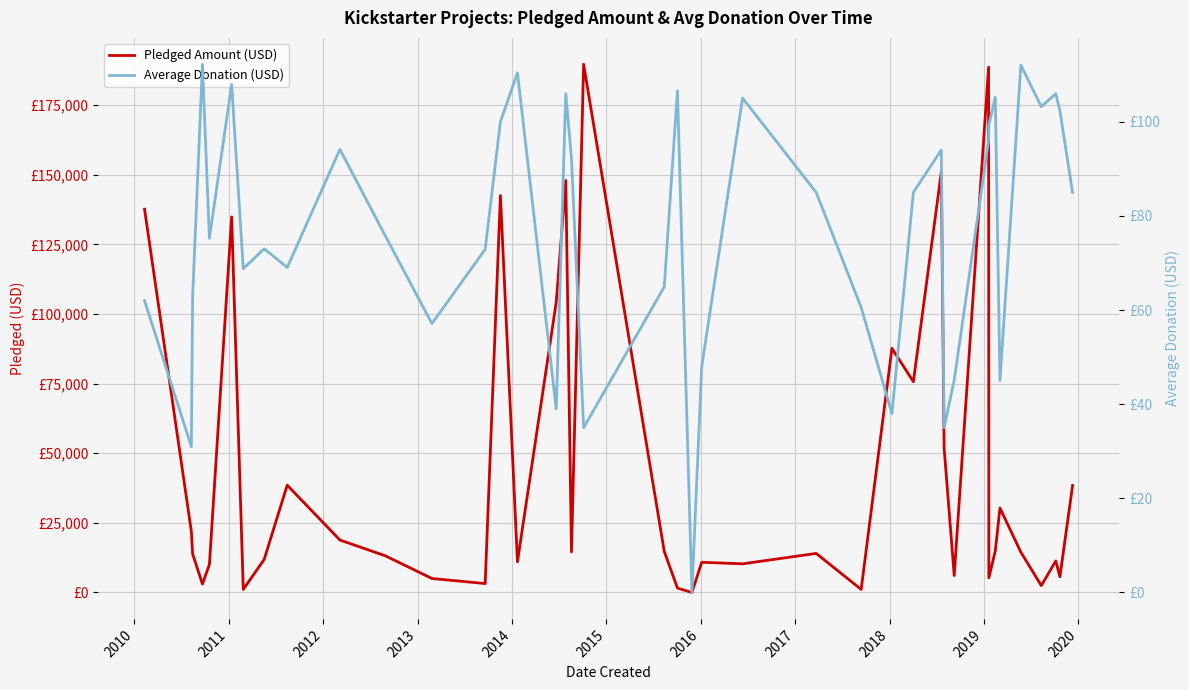

Is the value of Pledged Amount (USD) at 34 greater than the value of Average Donation (USD) at 15?

Yes